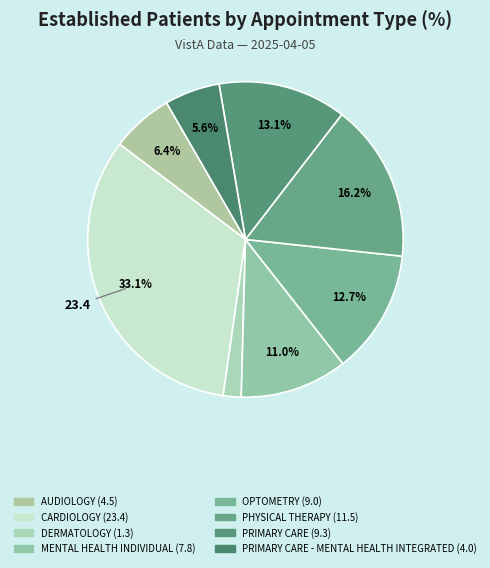

Which category has the smallest portion of the pie?

DERMATOLOGY